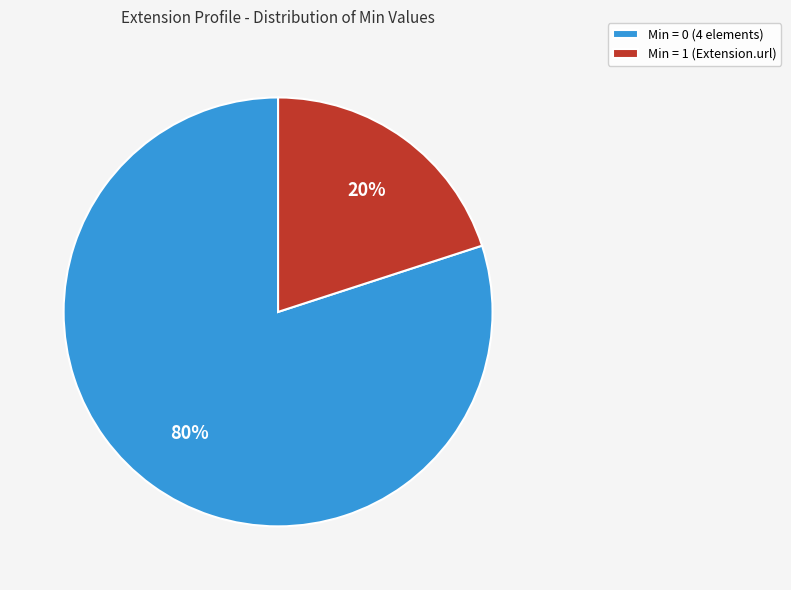

Which has a higher value, Min = 1 (Extension.url) or Min = 0 (4 elements)?

Min = 0 (4 elements)